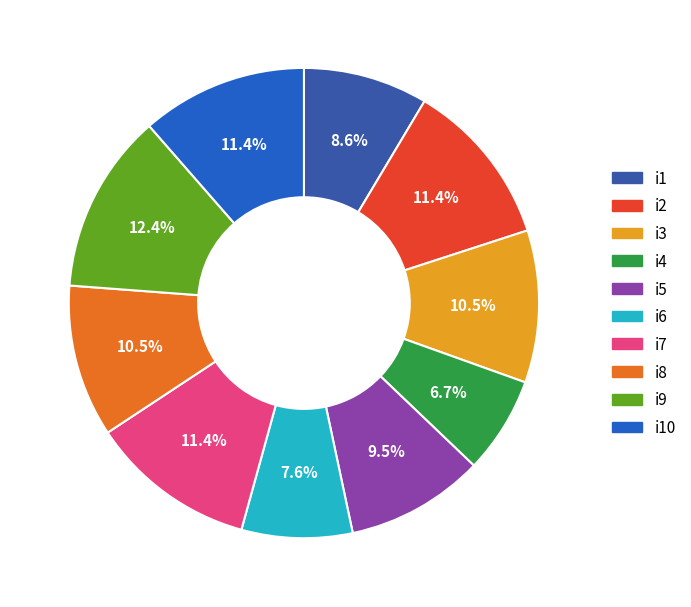

True or false: i2 accounts for 11% of the total.

True